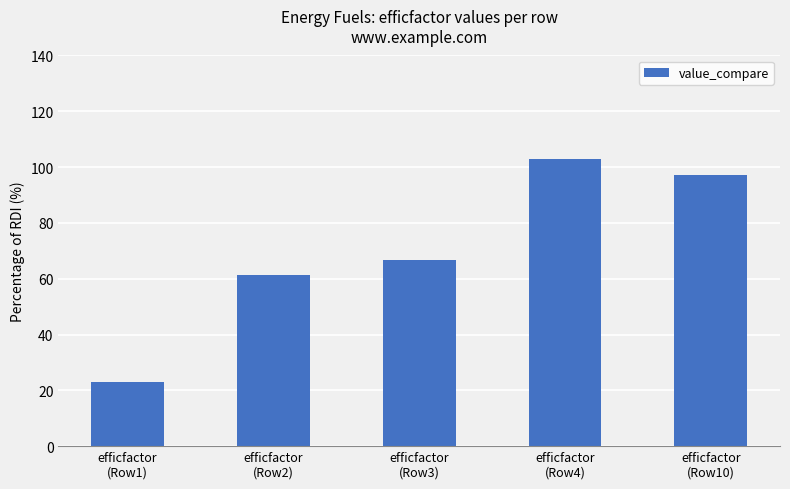

What is the smallest value displayed?

23.0